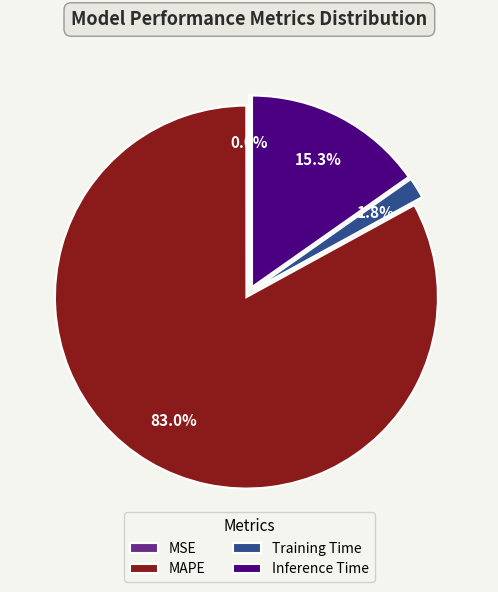

What is the total percentage of Training Time and MAPE?

84.7%